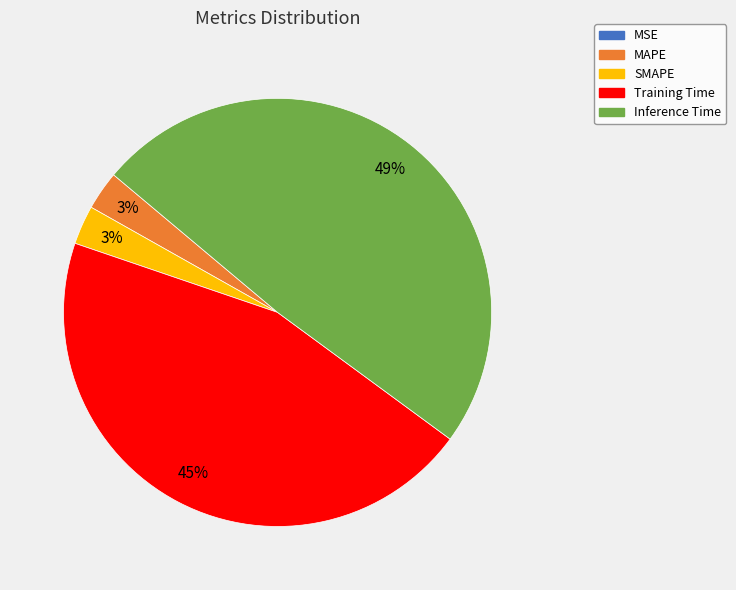

Is there any slice that represents more than half of the pie?

No